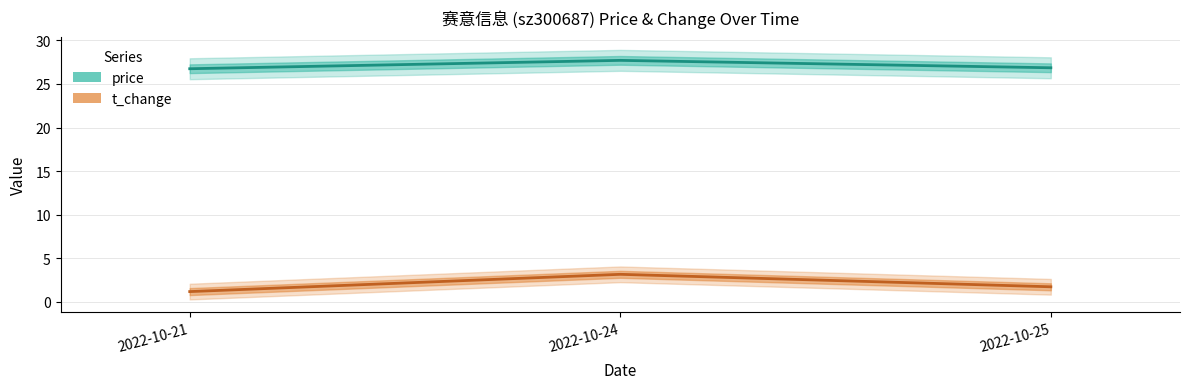

Between 2022-10-24 and 2022-10-25, which series saw the biggest shift?

t_change